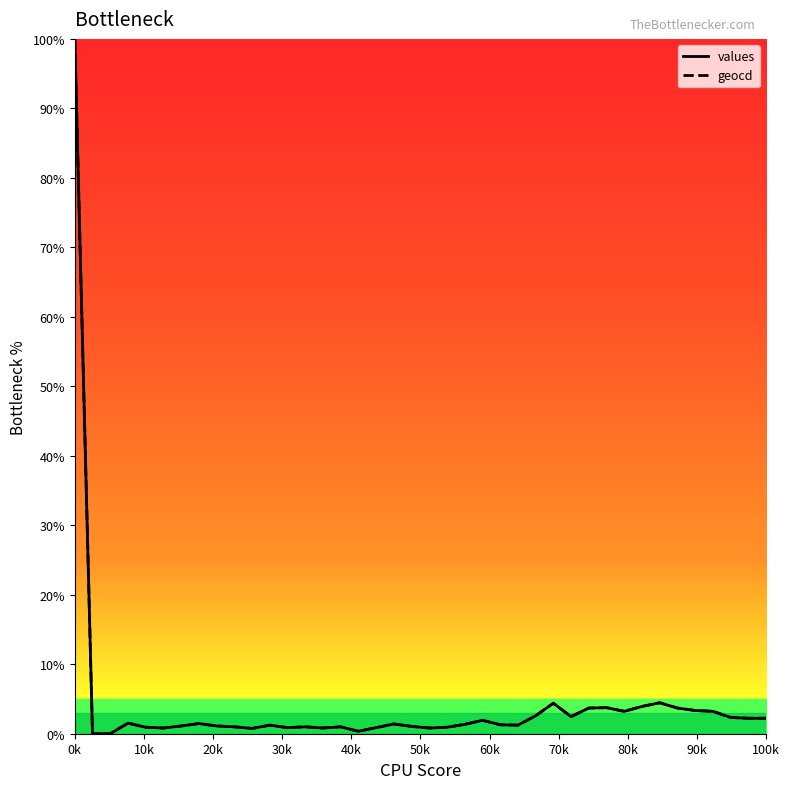

What is the greatest value displayed?

100.0